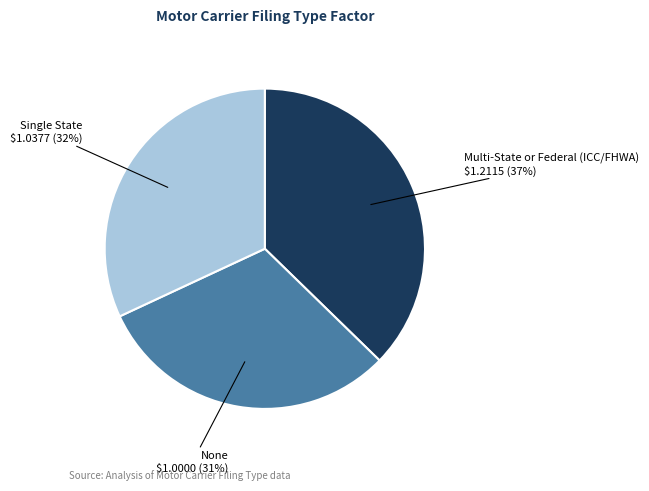

Does Multi-State or Federal (ICC/FHWA) represent more than half of the total?

No